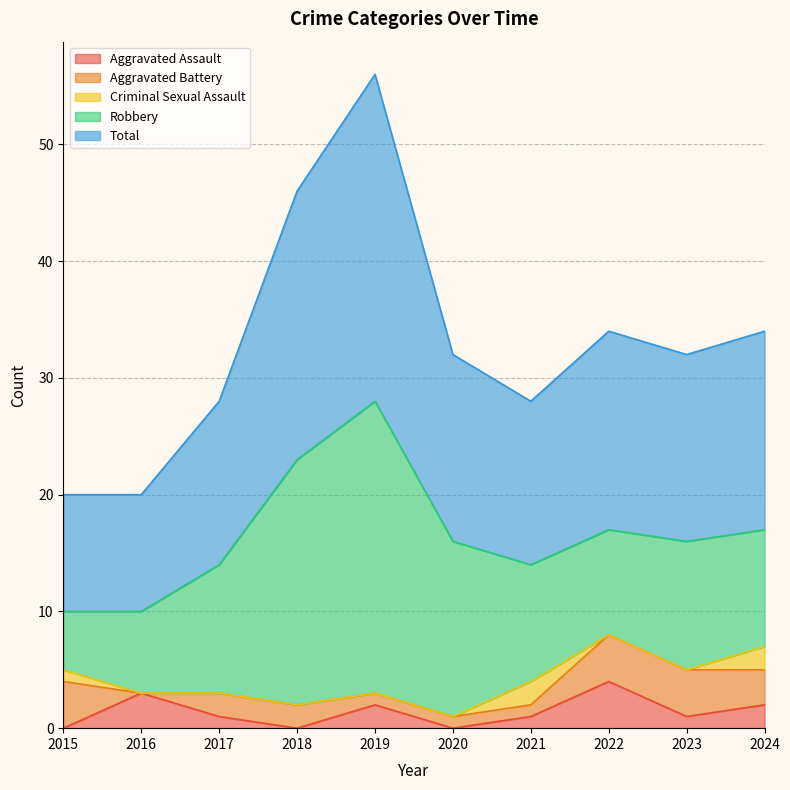

Reading left to right, extract all data points from this chart.

Aggravated Assault: 2015=0	2016=3	2017=1	2018=0	2019=2	2020=0	2021=1	2022=4	2023=1	2024=2
Aggravated Battery: 2015=4	2016=0	2017=2	2018=2	2019=1	2020=1	2021=1	2022=4	2023=4	2024=3
Criminal Sexual Assault: 2015=1	2016=0	2017=0	2018=0	2019=0	2020=0	2021=2	2022=0	2023=0	2024=2
Robbery: 2015=5	2016=7	2017=11	2018=21	2019=25	2020=15	2021=10	2022=9	2023=11	2024=10
Total: 2015=10	2016=10	2017=14	2018=23	2019=28	2020=16	2021=14	2022=17	2023=16	2024=17